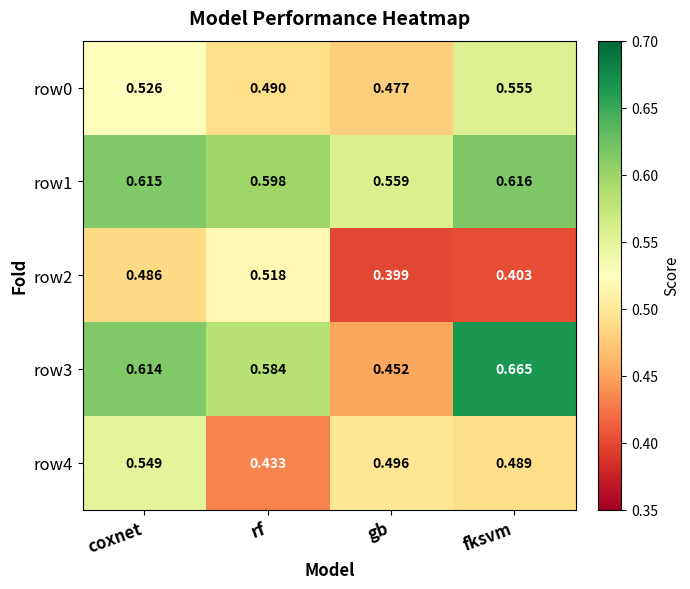

Is the value of row4 at fksvm greater than the value of row2 at fksvm?

Yes